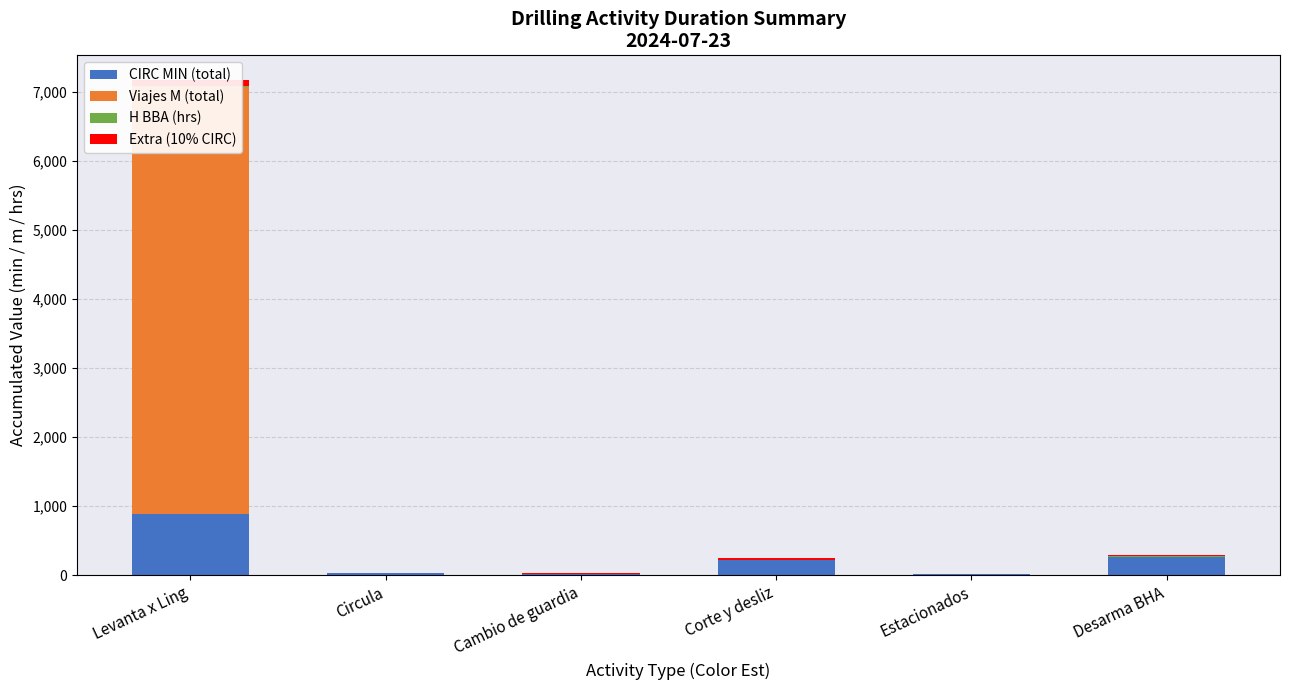

At which category is the sum across all series the highest?

Levanta x Ling